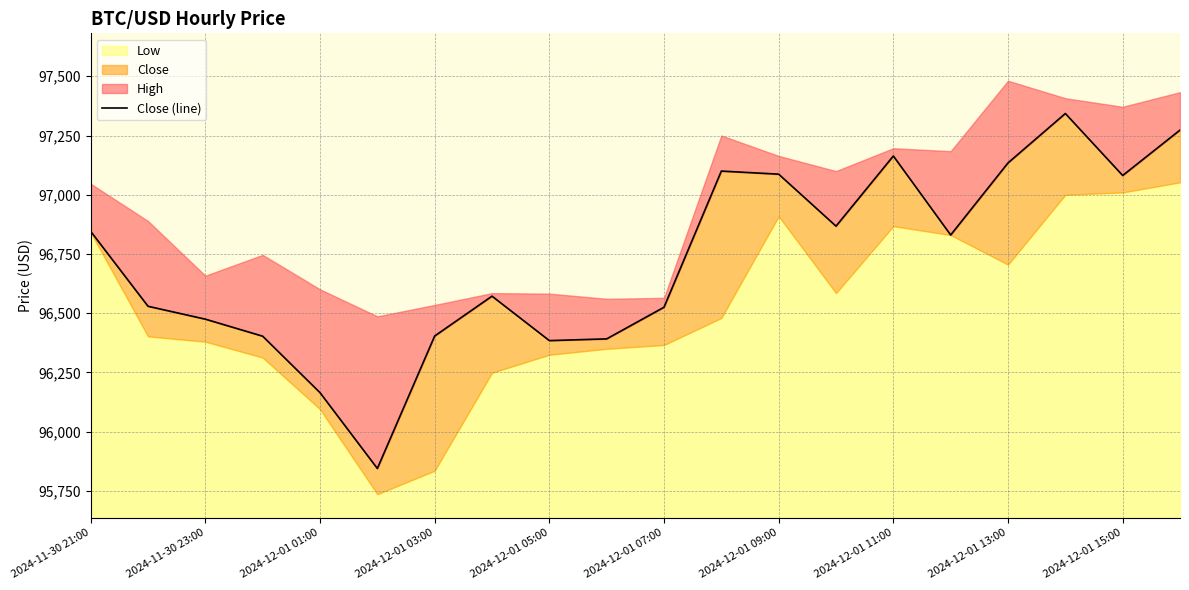

Between 18 and 2024-12-01 11:00, which is larger?

18